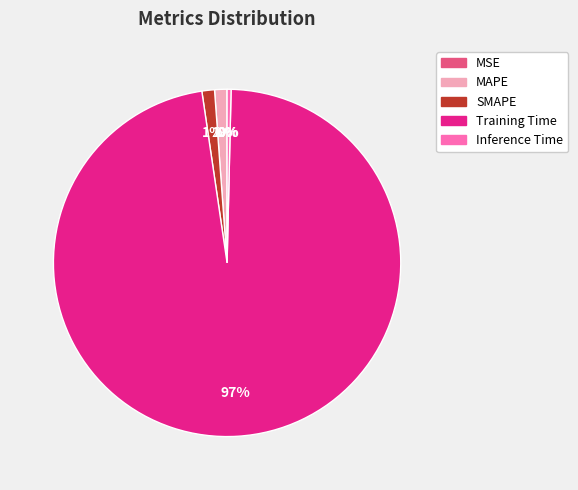

Which slice represents more than half of the pie?

Training Time